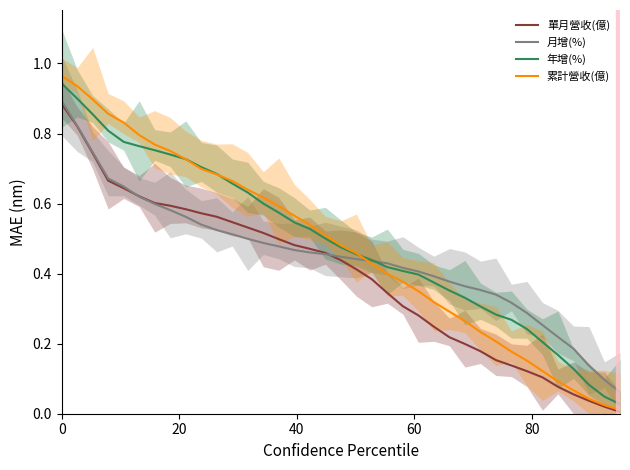

How many lines are shown in the chart?

4